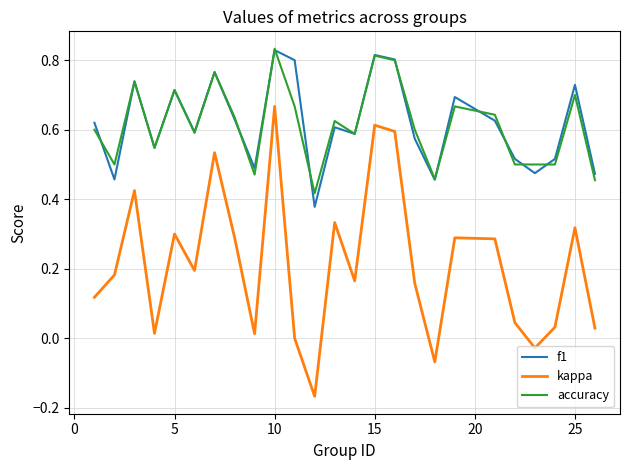

Which series has the largest range (max minus min)?

kappa